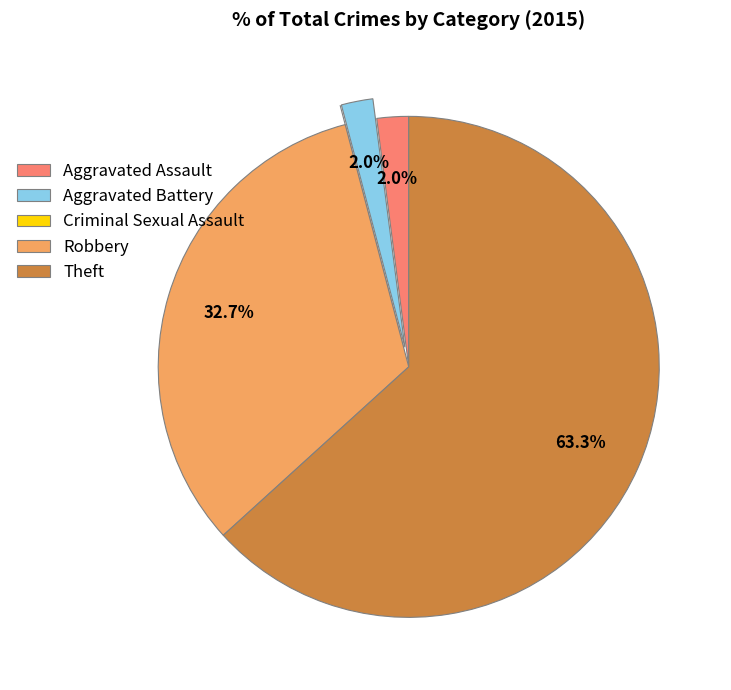

How much of the chart is everything except Theft?

36.7%